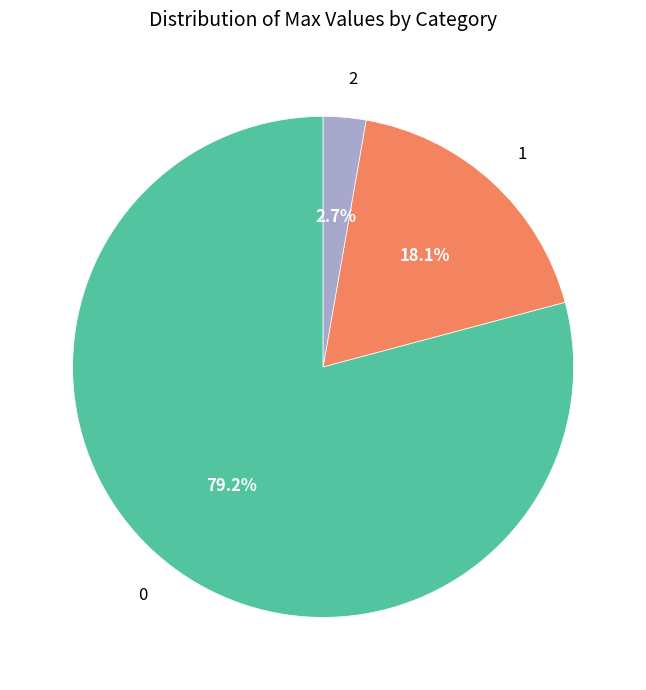

To the nearest percent, what percentage of the pie is 2?

3%